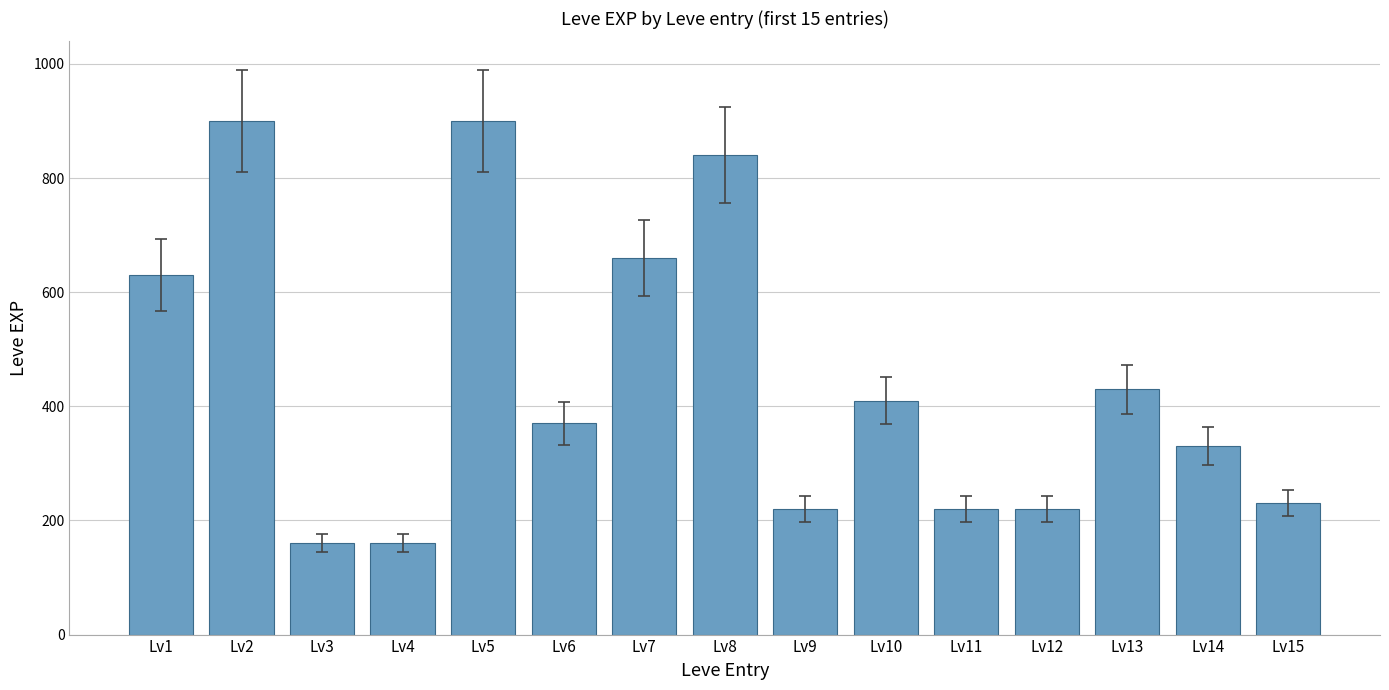

What is the approximate value at Lv2?

900